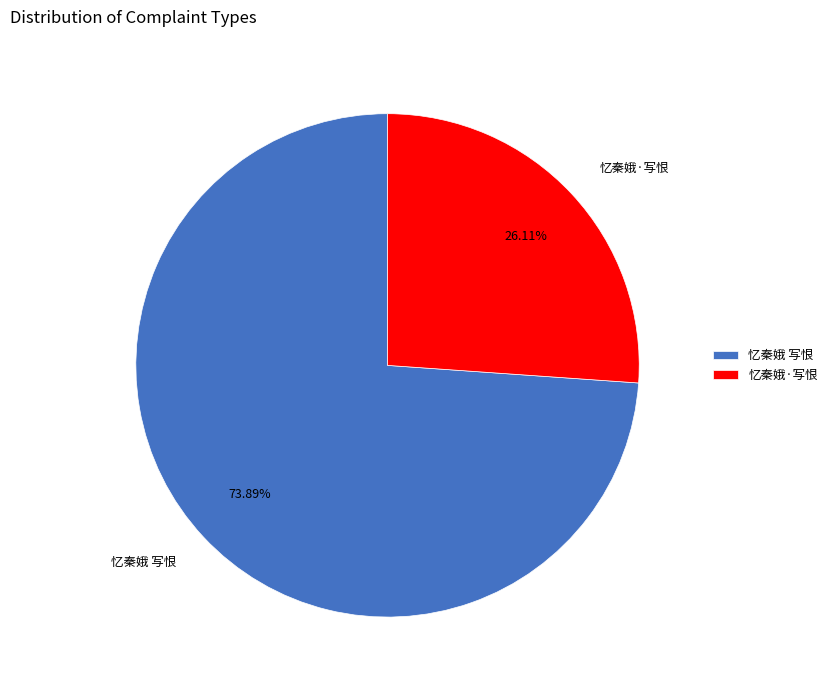

To the nearest percent, what is the average slice percentage?

50%